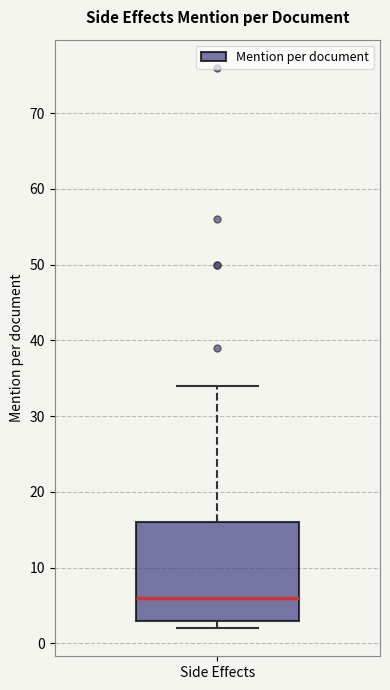

Transcribe this box plot: give where the median line is, the range the box spans, and where the two whiskers end, as read against the y-axis. The values are not printed on the chart, so give them approximately, as read against the axis.

median 6, box 3 to 16, whiskers 2 to 34